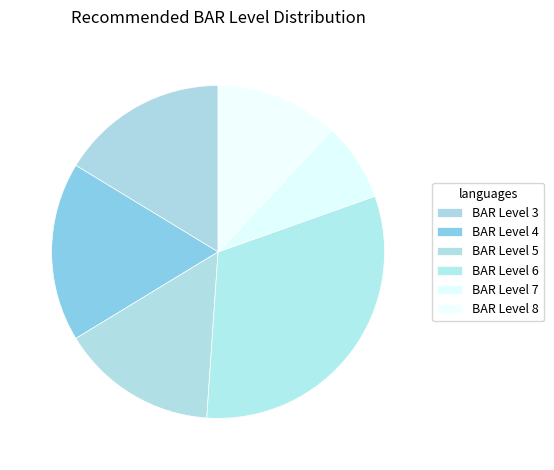

How many slices are in this pie chart?

6